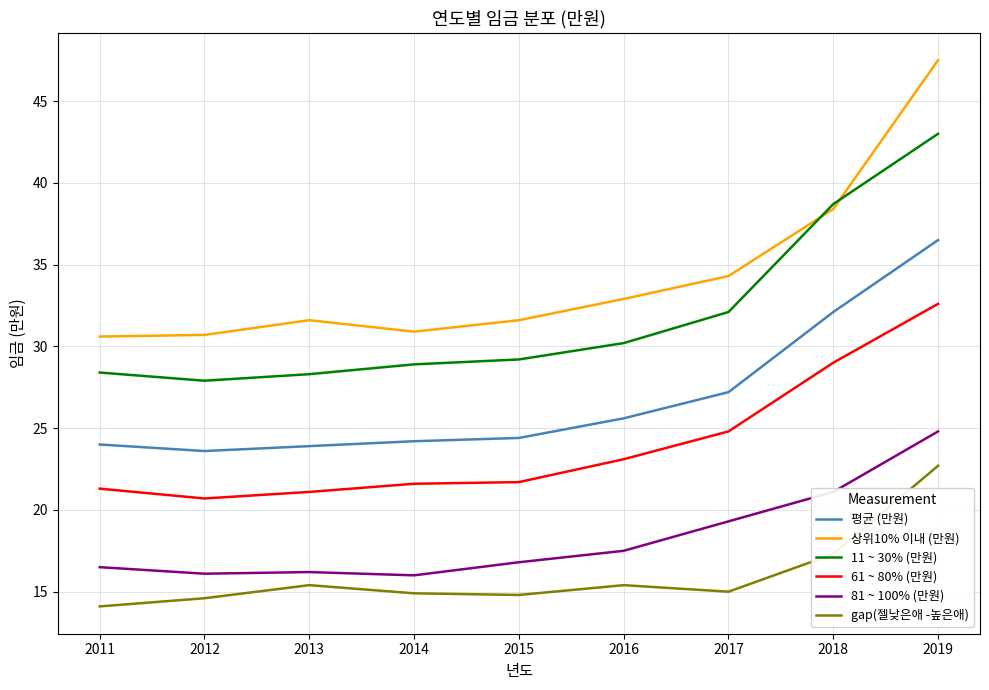

At 2012, list the series in order from largest to smallest.

상위10% 이내 (만원), 11 ~ 30% (만원), 평균 (만원), 61 ~ 80% (만원), 81 ~ 100% (만원), gap(젤낮은애 -높은애)